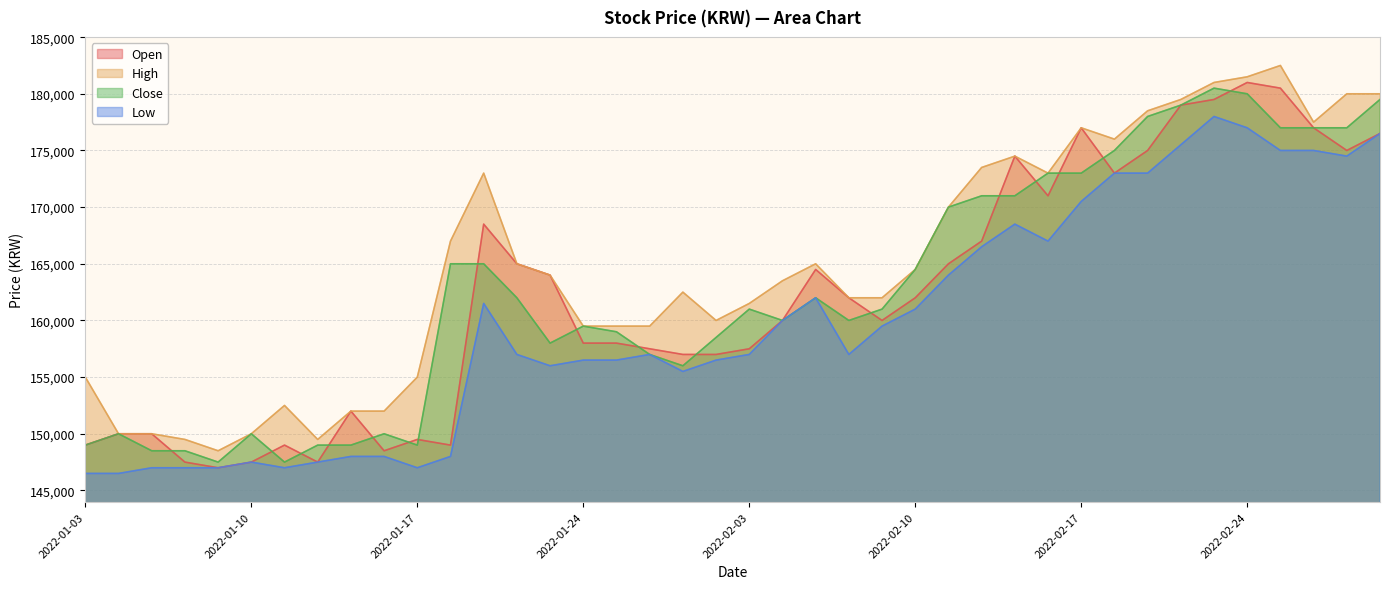

What is the smallest value displayed?

146500